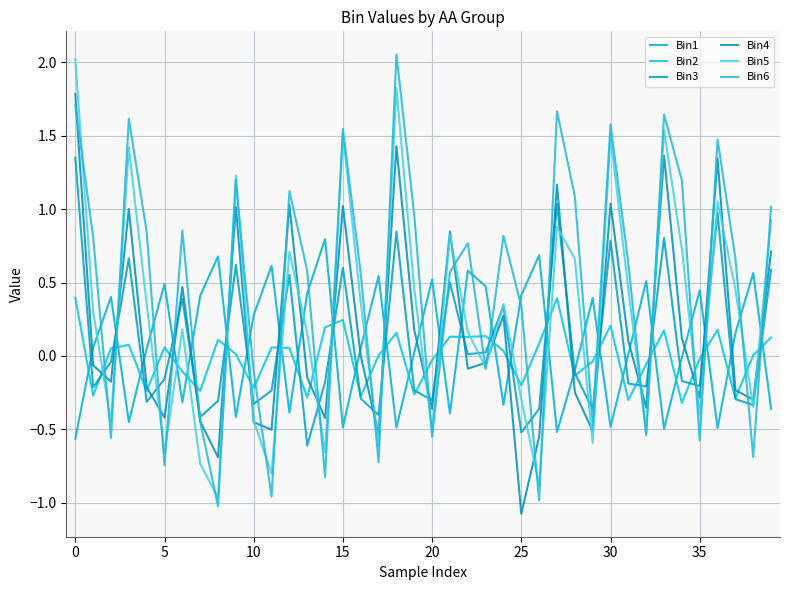

How many lines are shown in the chart?

6